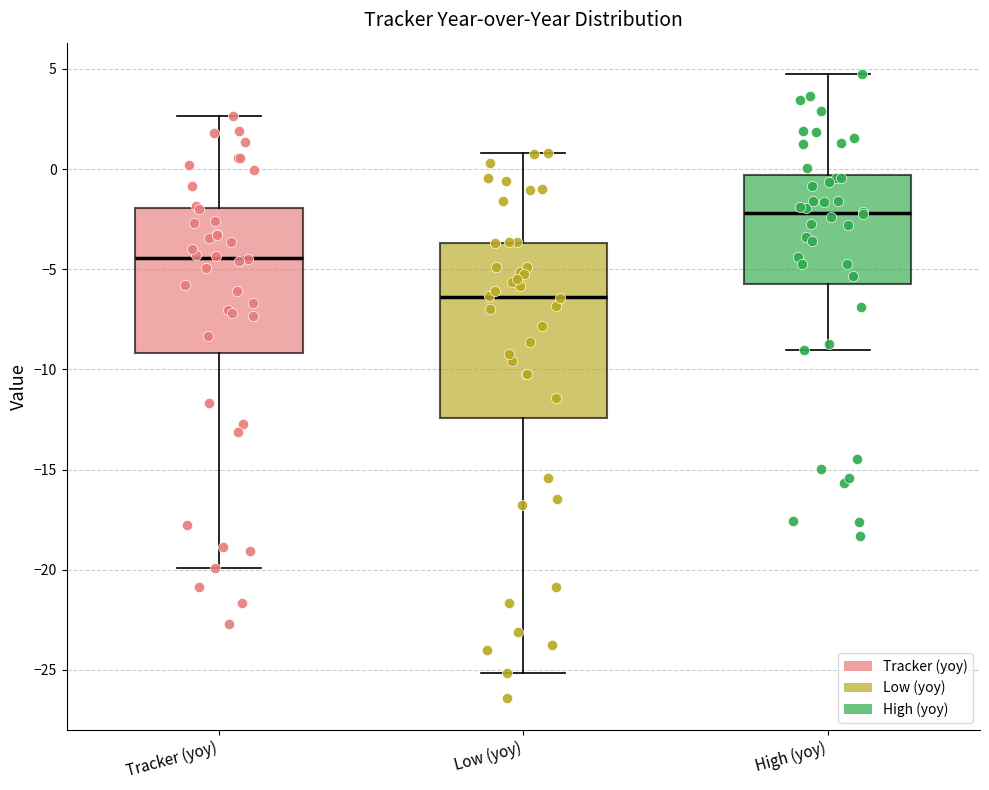

Reading left to right, transcribe this box plot: for each box, give where its median line is, the range the box spans, and where its two whiskers end, as read against the y-axis. The values are not printed on the chart, so give them approximately, as read against the axis.

Tracker (yoy): median -4.5, box -9.0 to -2.0, whiskers -20.0 to 2.5
Low (yoy): median -6.5, box -12.5 to -3.5, whiskers -25.0 to 1.0
High (yoy): median -2.0, box -5.5 to -0.5, whiskers -9.0 to 5.0